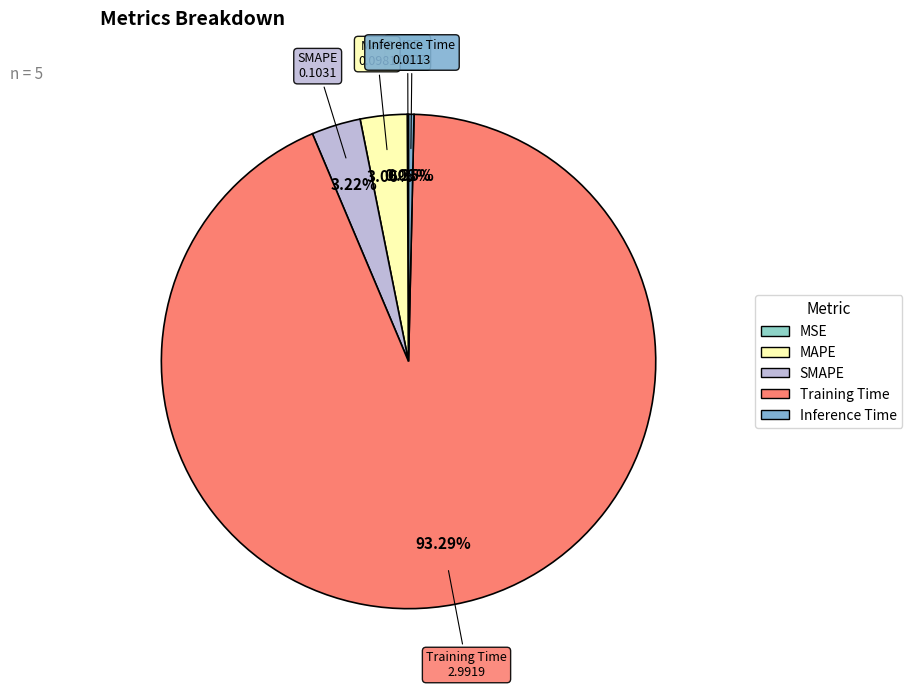

Which category has the biggest portion of the pie?

Training Time